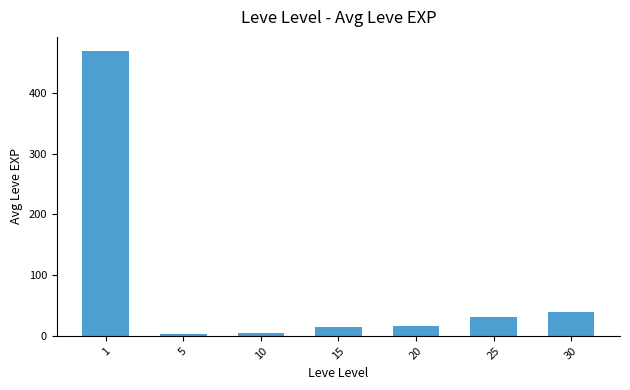

The value at 1 is 100.6. True or false?

False